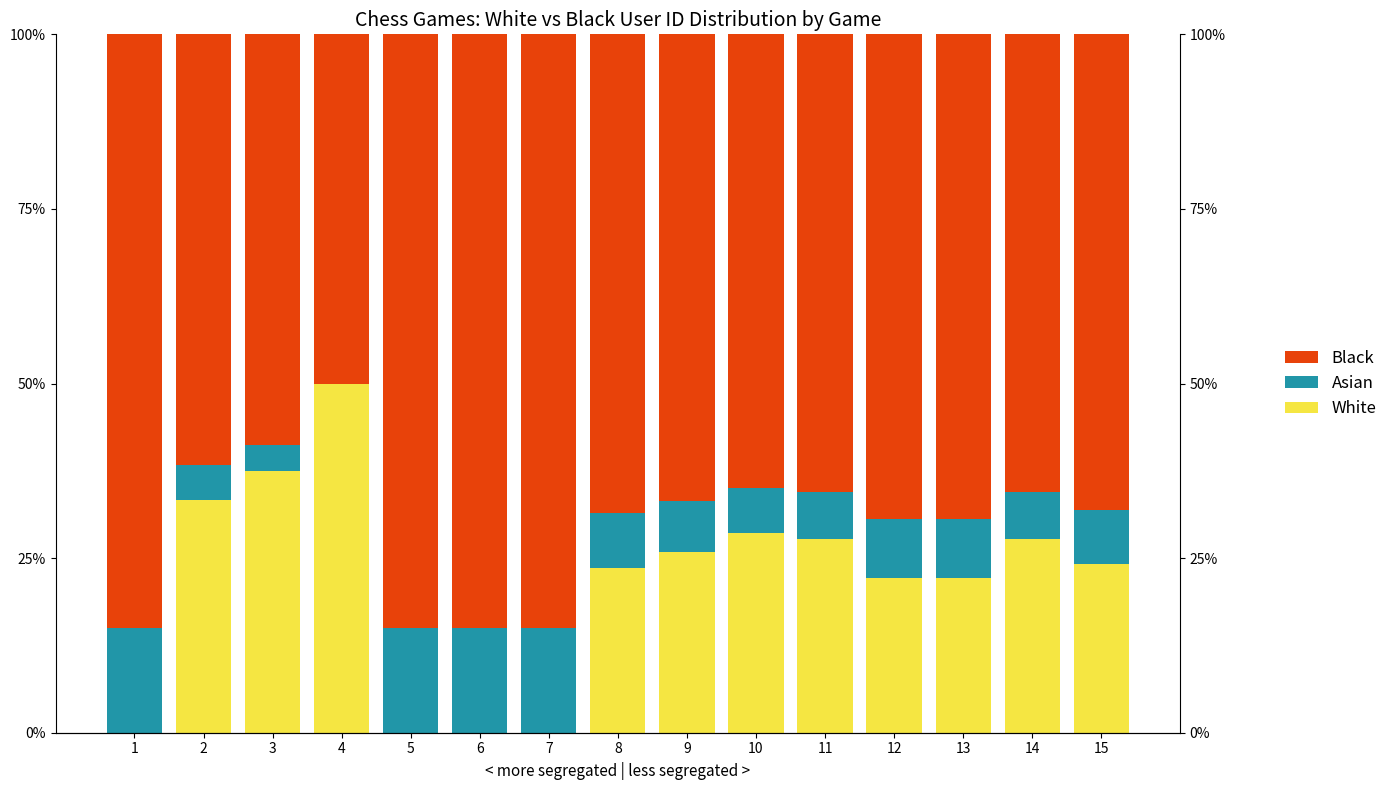

What is the value of the White bar at the 2nd from the left?

33.3